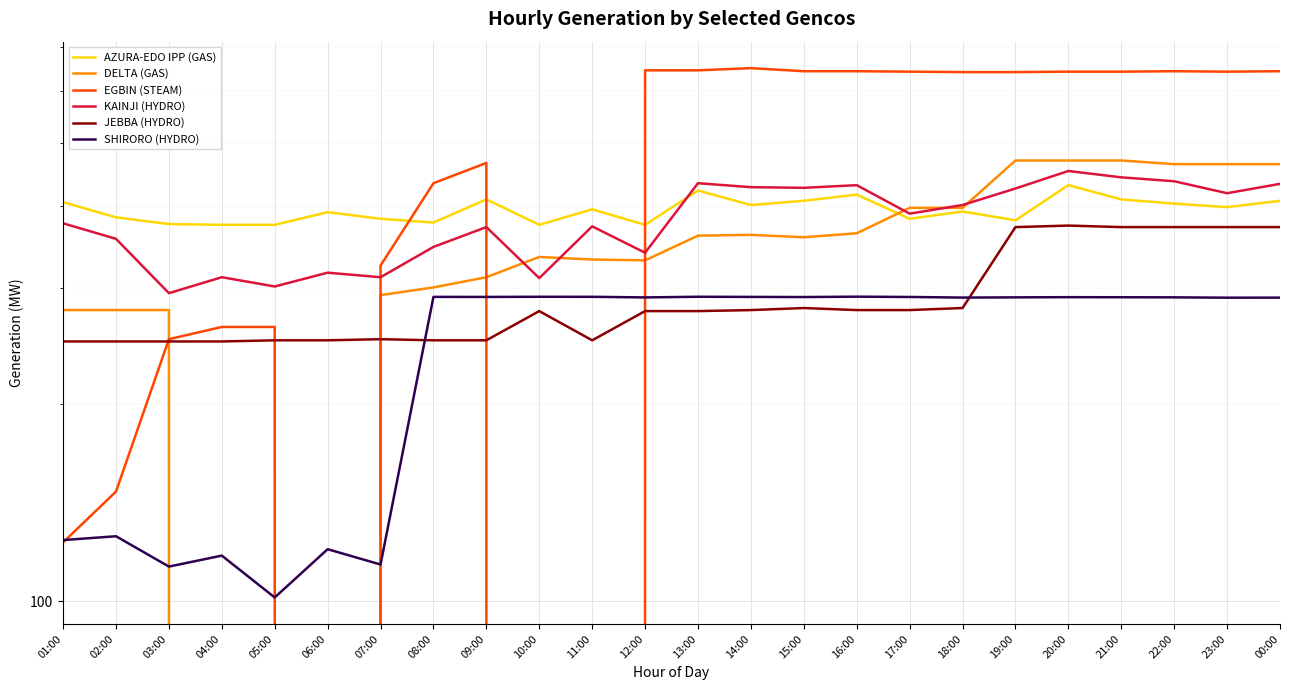

Where is AZURA-EDO IPP (GAS) nearest to the value 403?

14:00